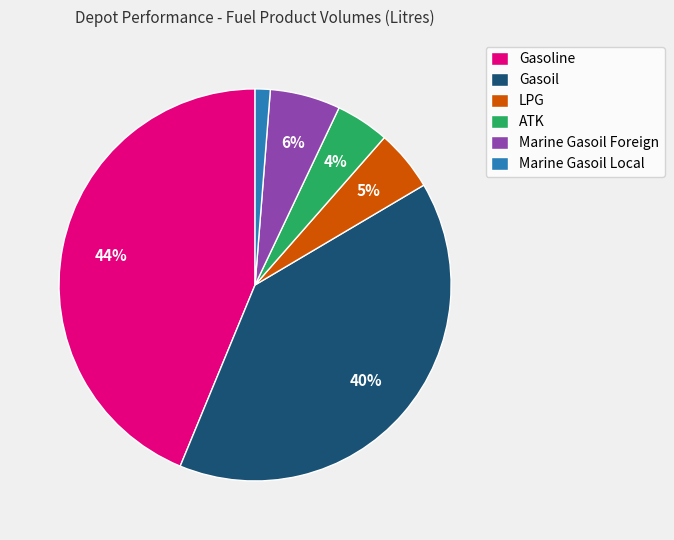

Which category has the biggest portion of the pie?

Gasoline